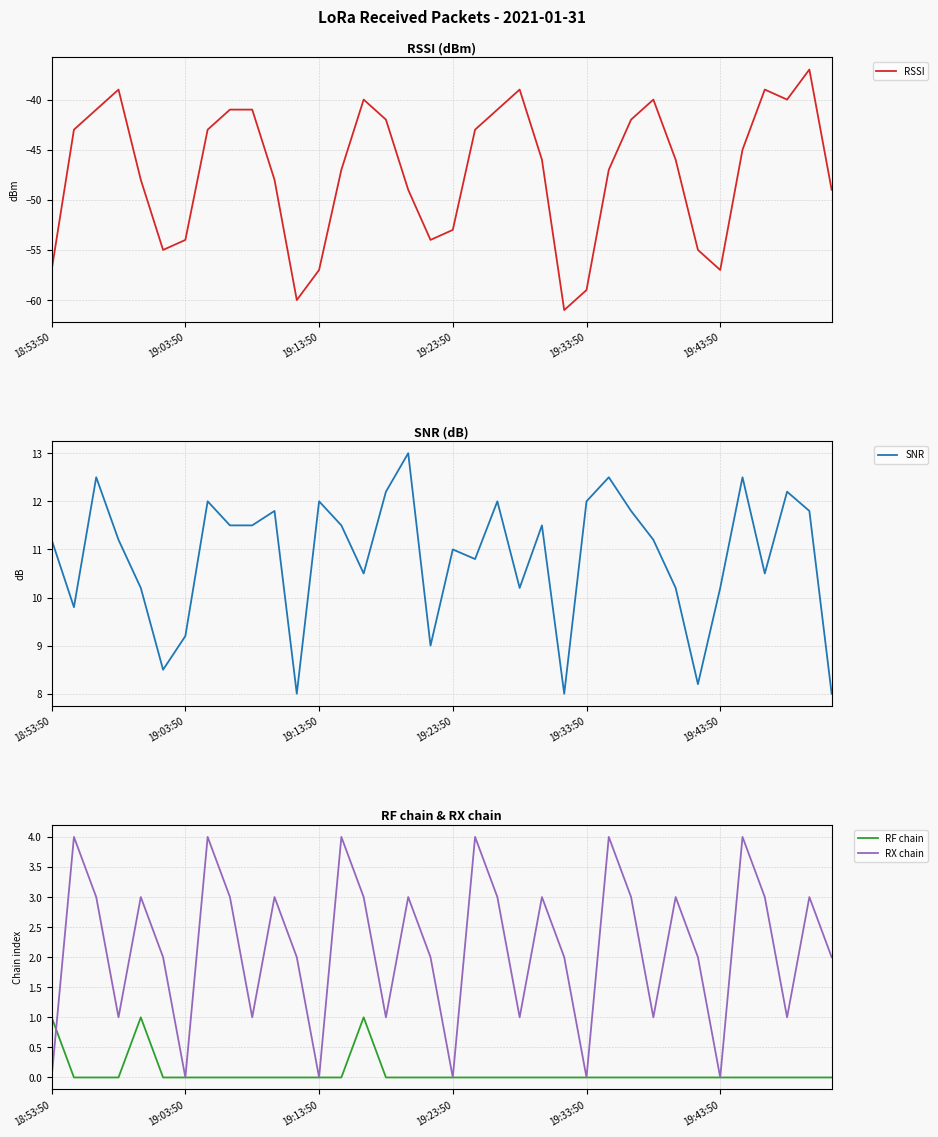

How many lines are shown in the chart?

4